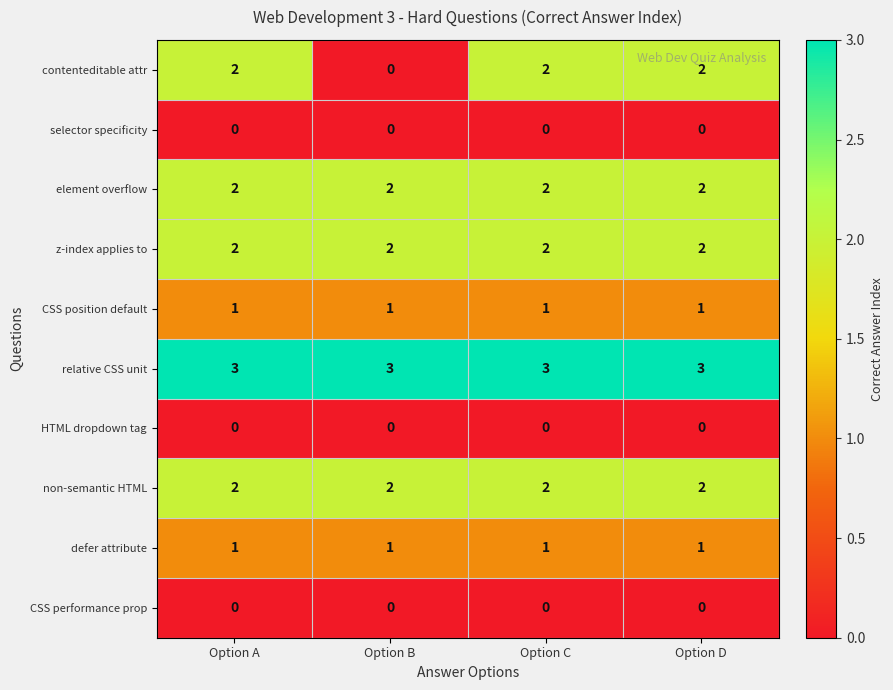

Which series has the widest spread of values?

contenteditable attr